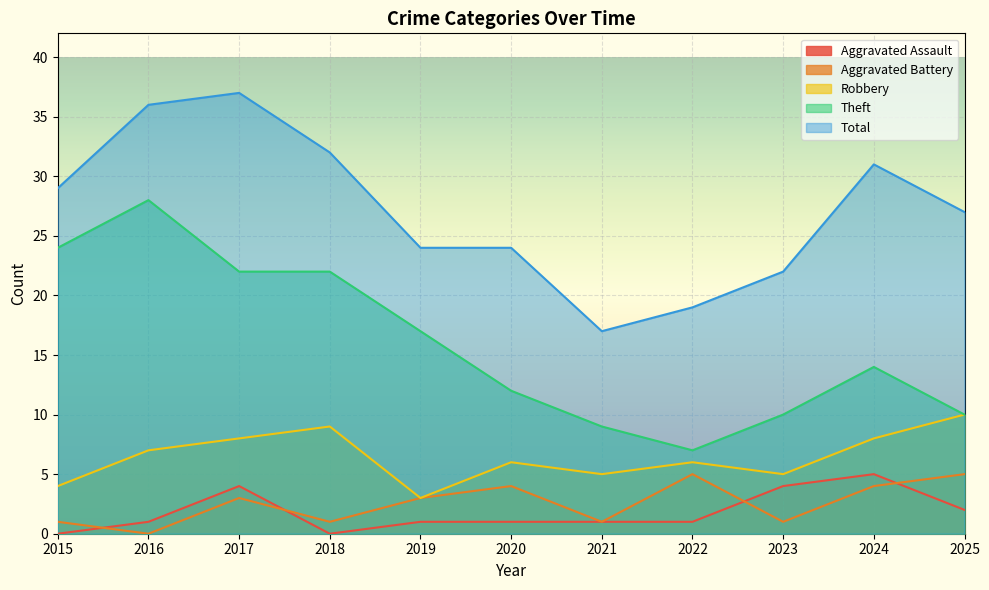

What is the value of the Total point at the 1st from the left?

29